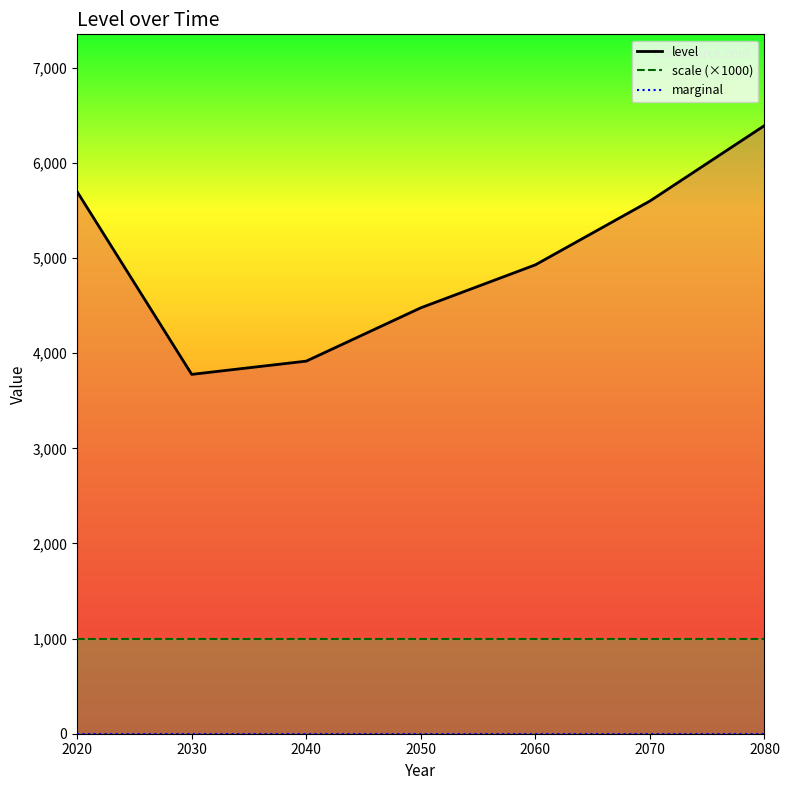

The value of marginal_line at 2030 is 0.0. True or false?

True